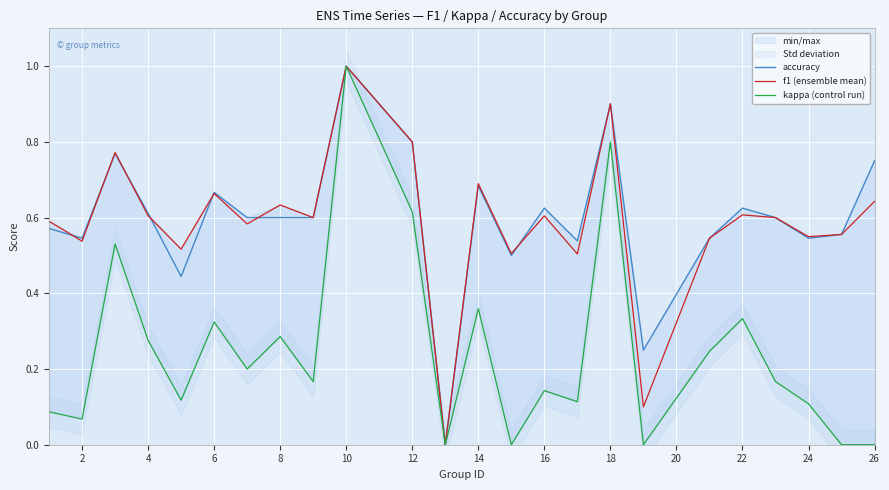

What is the maximum value shown in the chart?

1.0